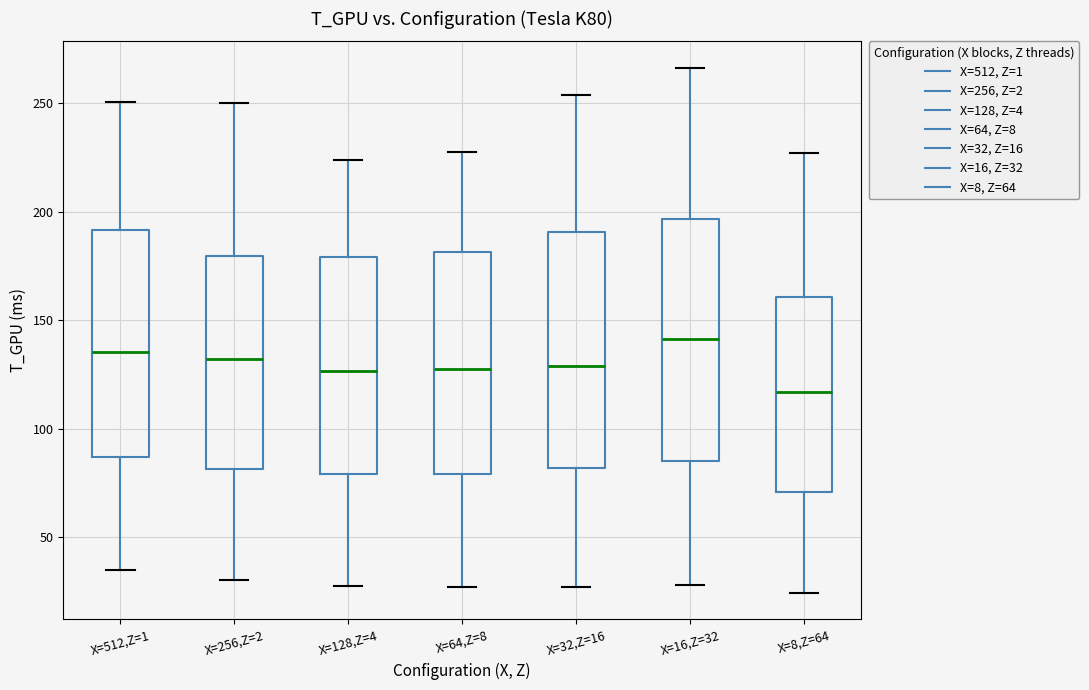

Reading left to right, transcribe this box plot: for each box, give where its median line is, the range the box spans, and where its two whiskers end, as read against the y-axis. The values are not printed on the chart, so give them approximately, as read against the axis.

X=512,Z=1: median 135, box 85 to 190, whiskers 35 to 250
X=256,Z=2: median 130, box 80 to 180, whiskers 30 to 250
X=128,Z=4: median 125, box 80 to 180, whiskers 30 to 225
X=64,Z=8: median 130, box 80 to 180, whiskers 25 to 230
X=32,Z=16: median 130, box 80 to 190, whiskers 25 to 255
X=16,Z=32: median 140, box 85 to 195, whiskers 30 to 265
X=8,Z=64: median 115, box 70 to 160, whiskers 25 to 225